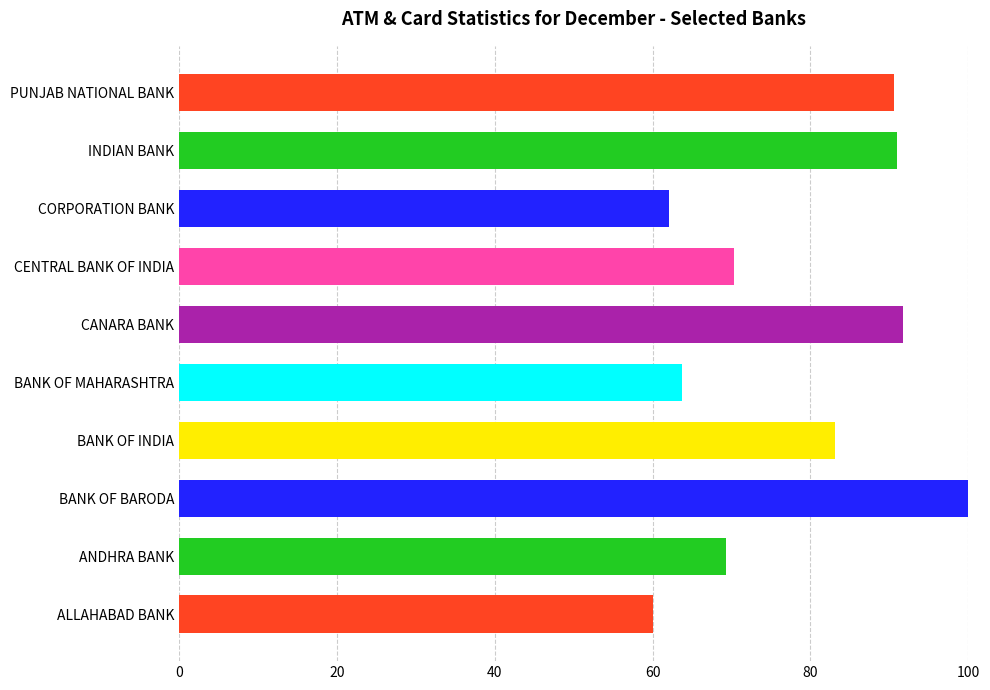

What is the sum of all values?

781.7